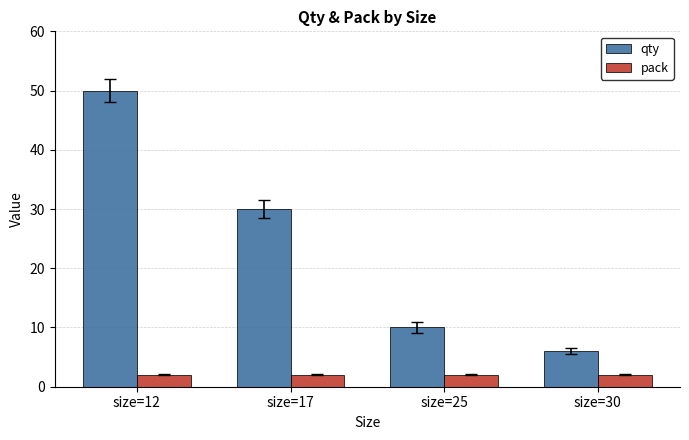

What is the smallest value displayed?

2